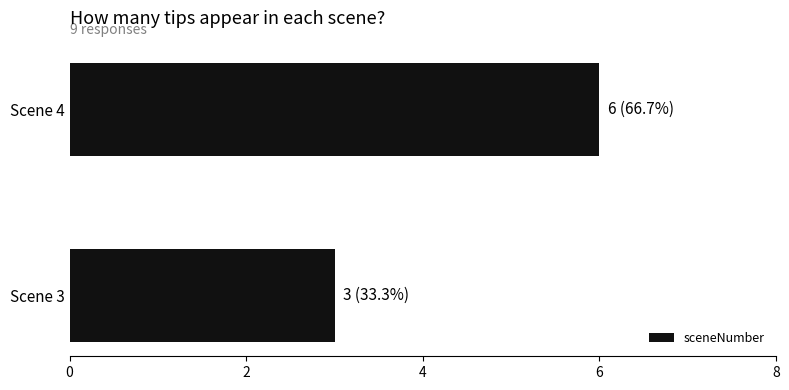

The value at Scene 4 is 6. True or false?

True